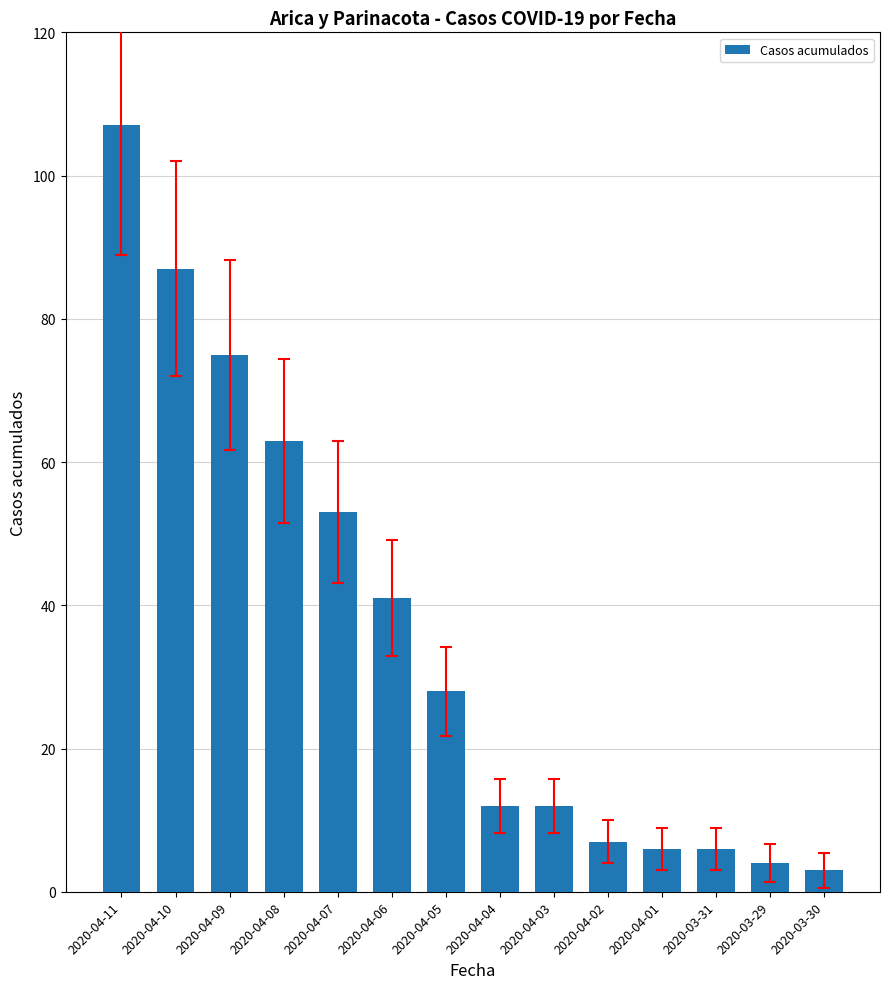

Approximately how many times larger is the value at 2020-04-09 compared to 2020-04-07?

1.4